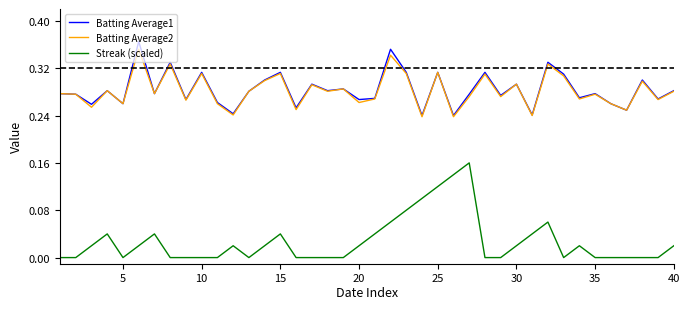

True or false: Batting Average2 and Streak (scaled) cross at least once.

False